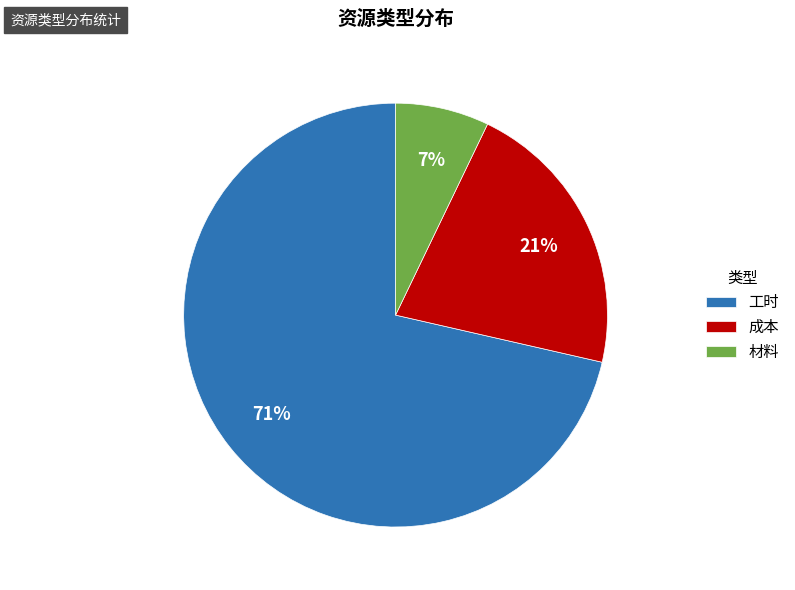

Do 材料 and 工时 together represent more than half of the pie?

Yes